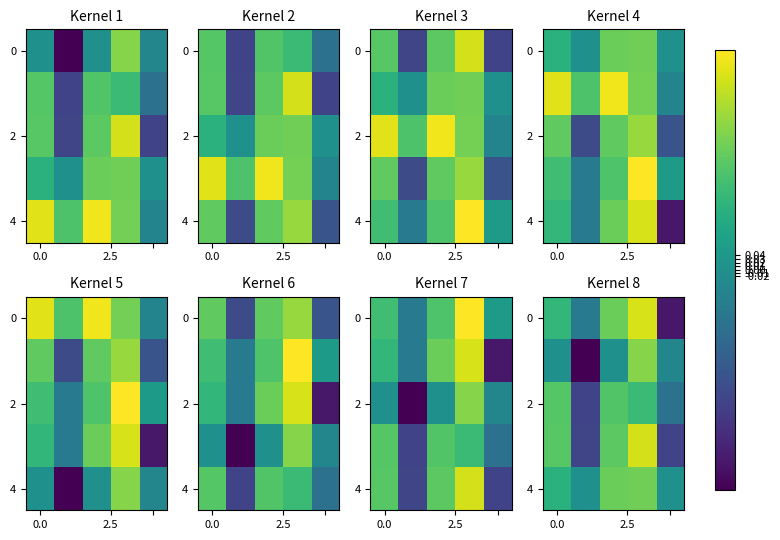

What is the difference between the maximum and minimum values in the 4 series?

0.3